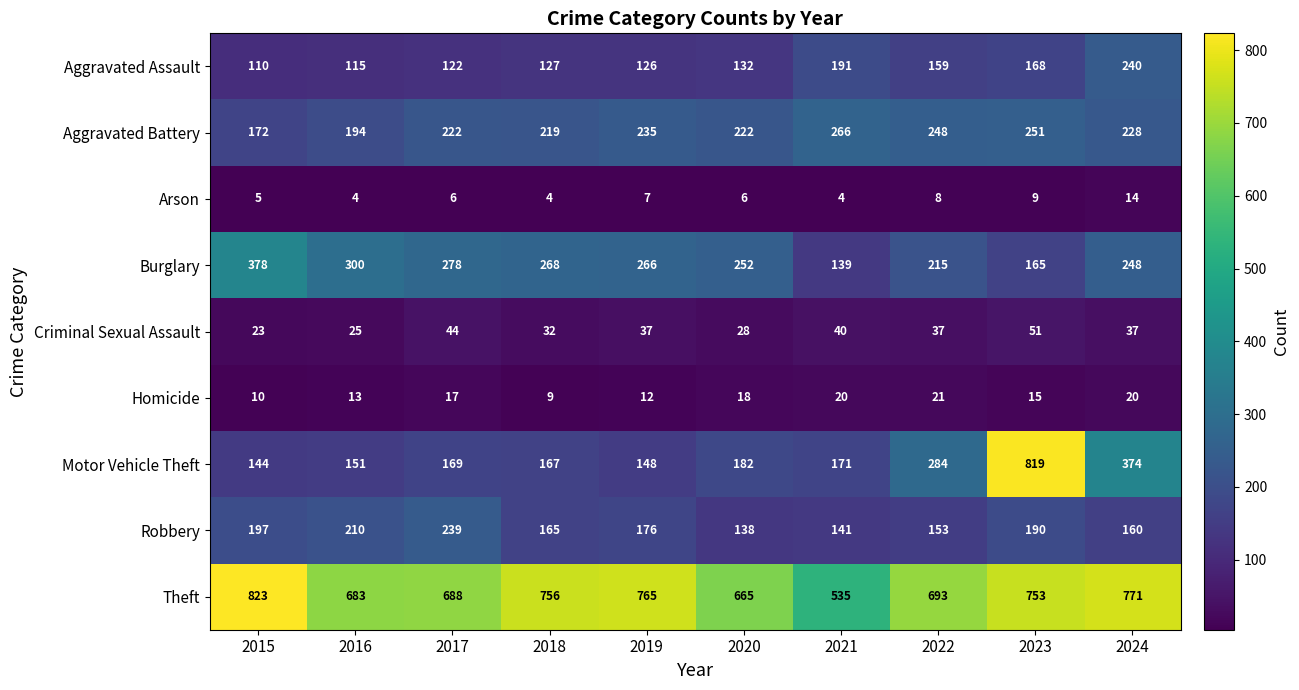

What is the highest value of the Criminal Sexual Assault series?

51